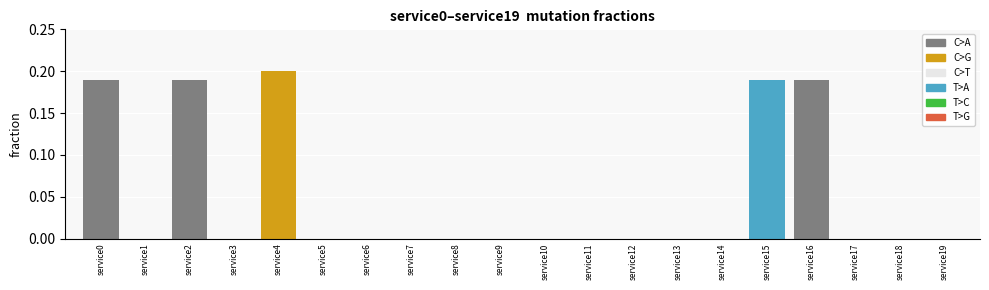

Is it true that C>A equals 0.0 at service1?

True